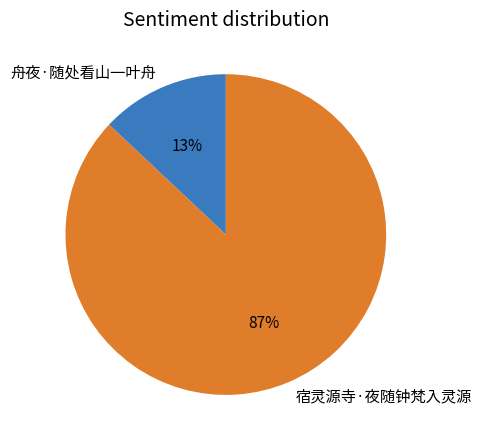

Count the number of slices in the pie.

2